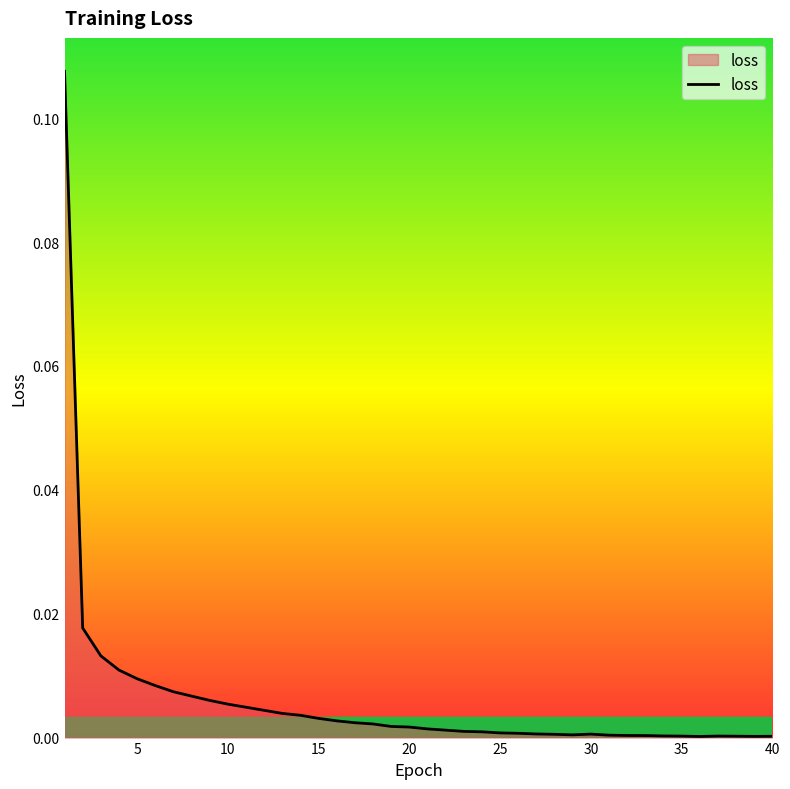

Is this an area chart (filled region under the line)?

Yes